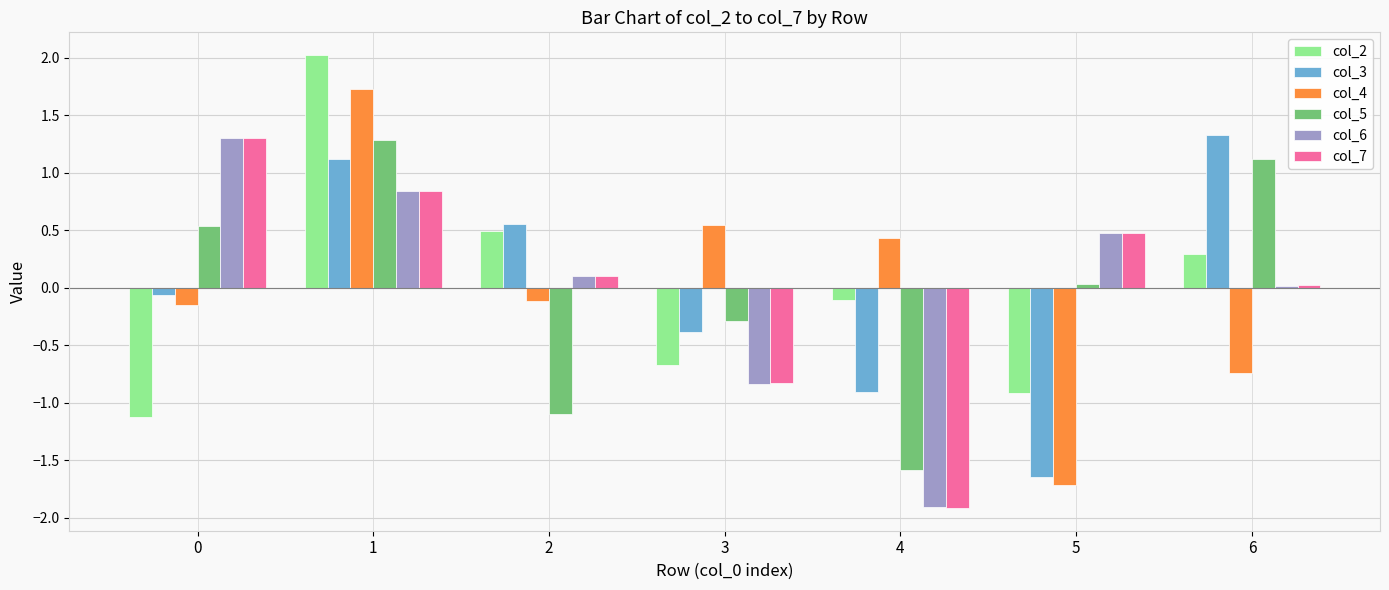

Which series has the largest range (max minus min)?

col_4